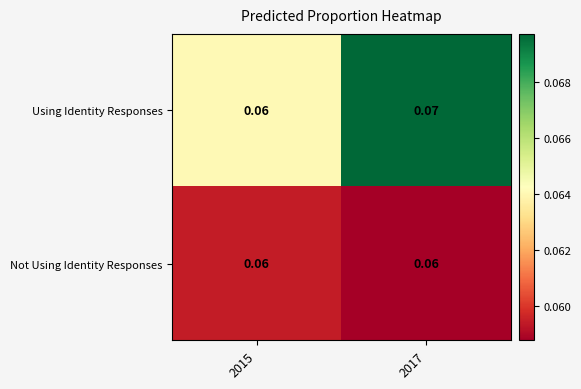

Which series has the widest spread of values?

Using Identity Responses